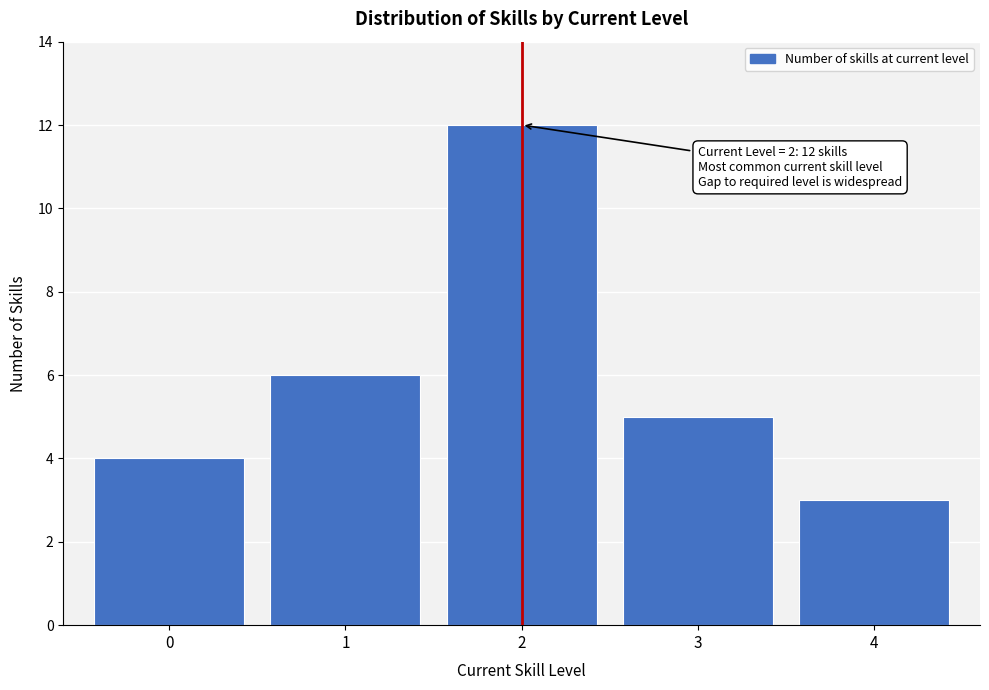

Reading left to right, what are all the values shown in this chart?

4	6	12	5	3